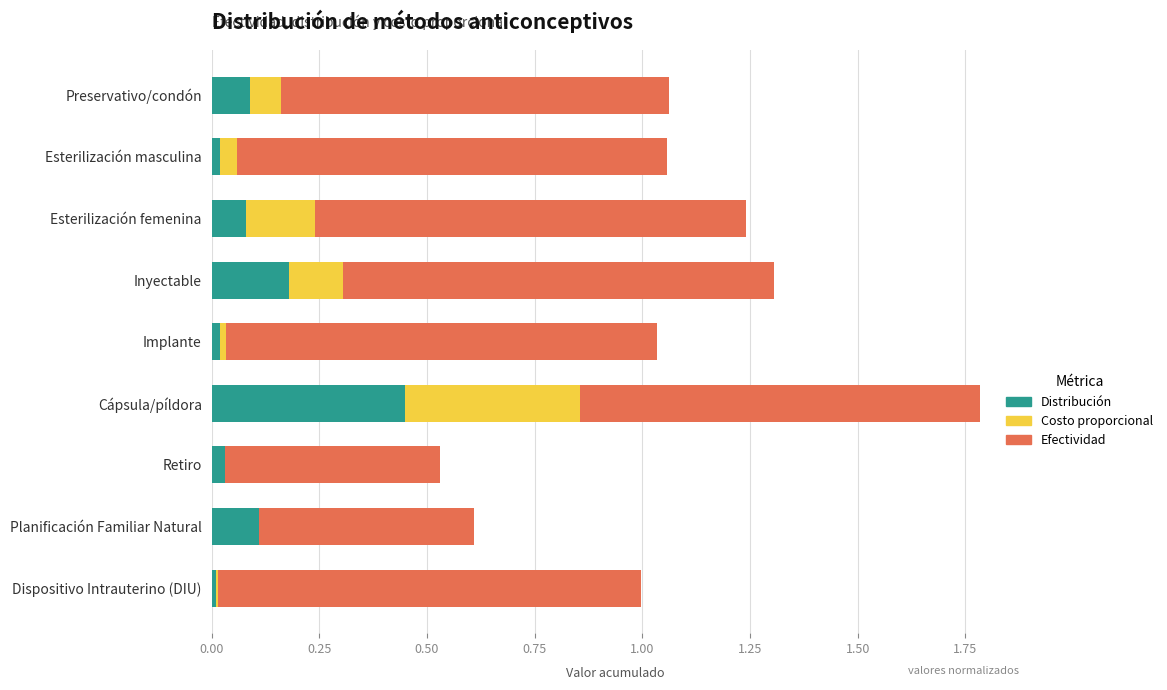

At which category is the sum across all series the highest?

Cápsula/píldora